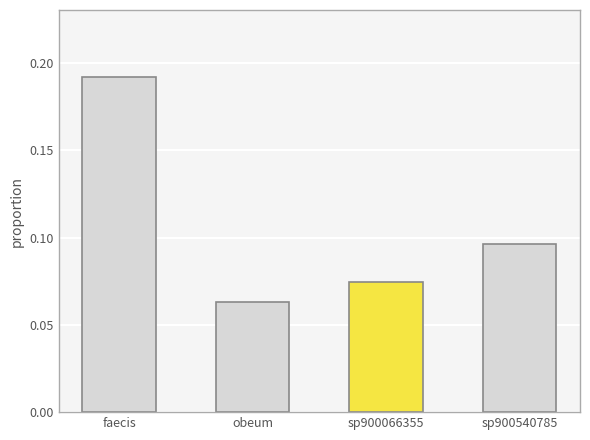

What is the label of the 1st bar from the right?

sp900540785